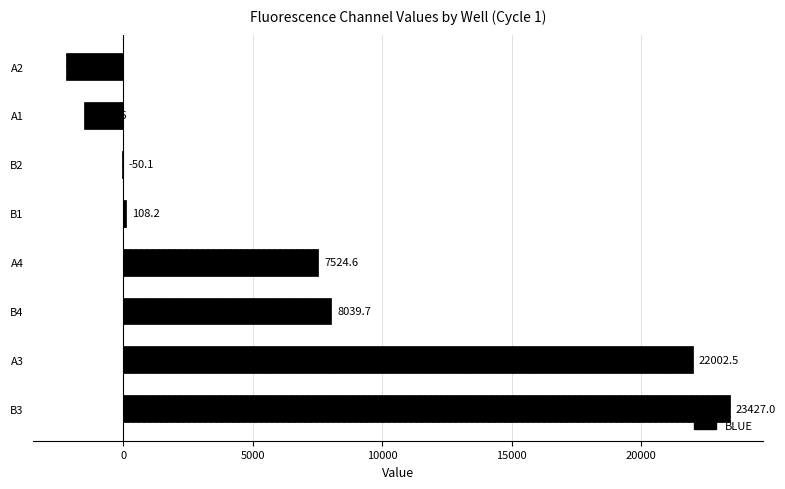

Count the number of categories in the chart.

8